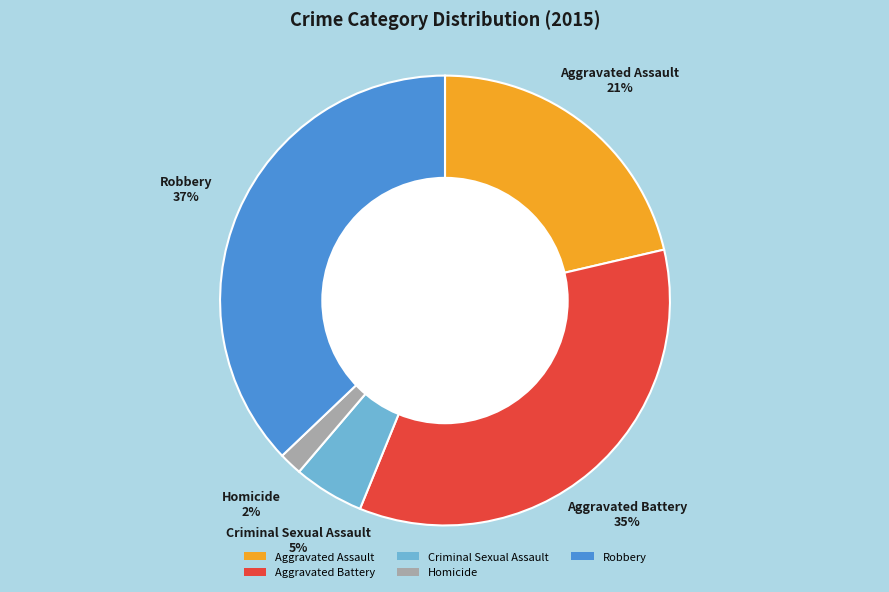

How many slices are in this pie chart?

5